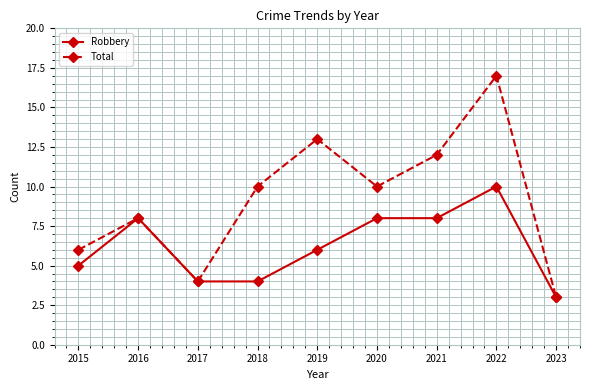

Which category has the lowest value in the Total series?

2023